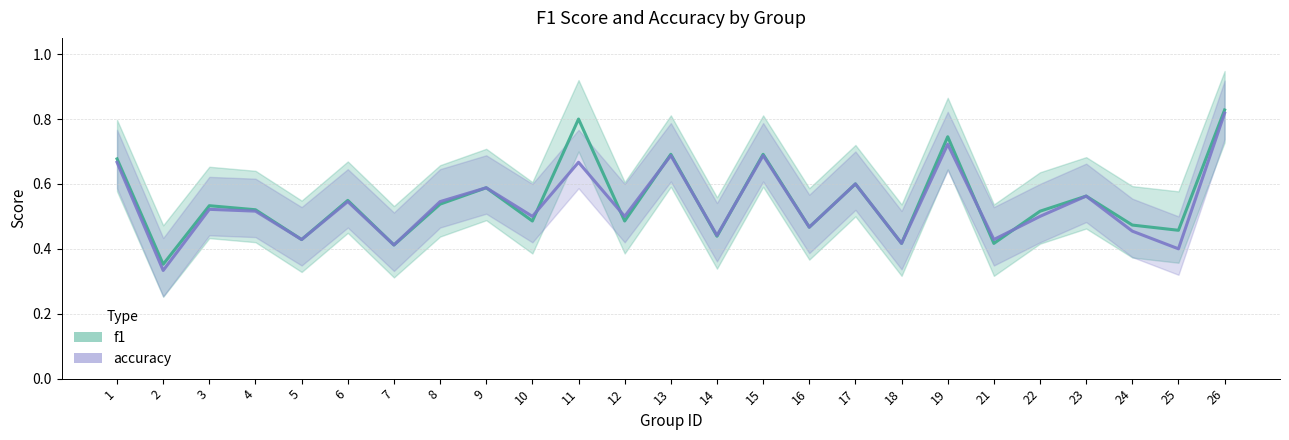

How many interior local valleys does the accuracy series have?

10